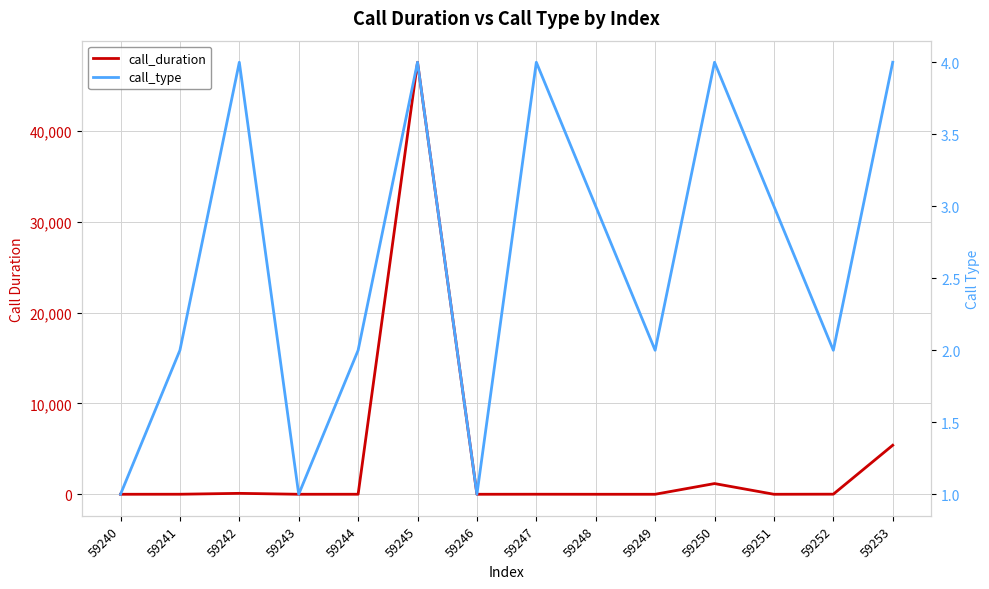

Does the chart display data point markers on the line(s)?

No